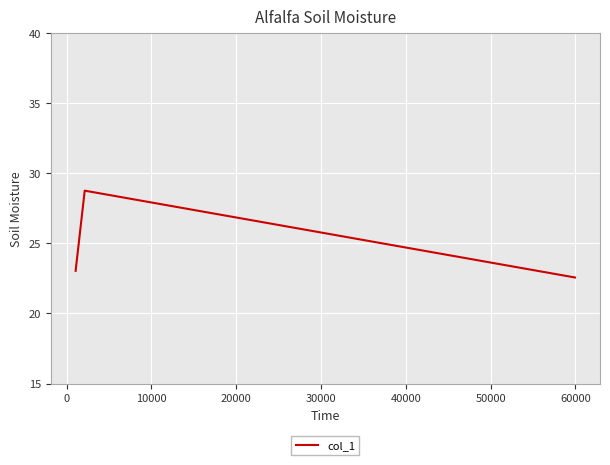

What is the smallest value displayed?

22.6